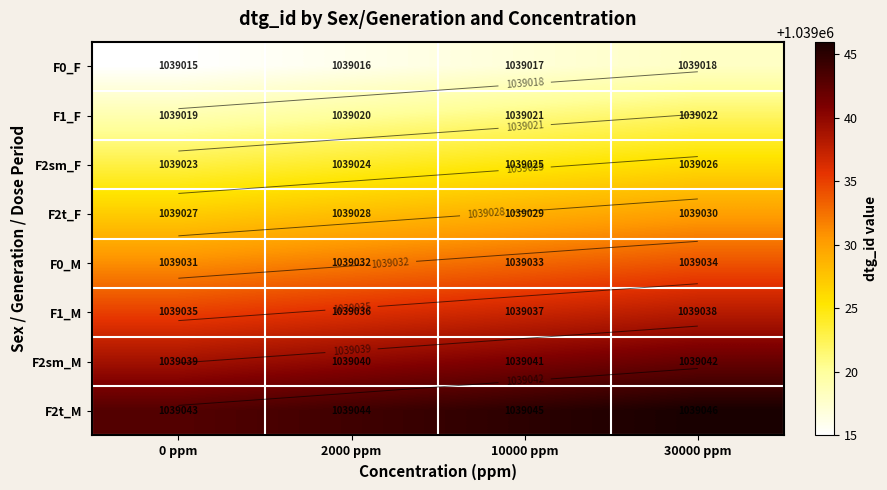

What value does the F1_F series have at 10000 ppm?

1039021